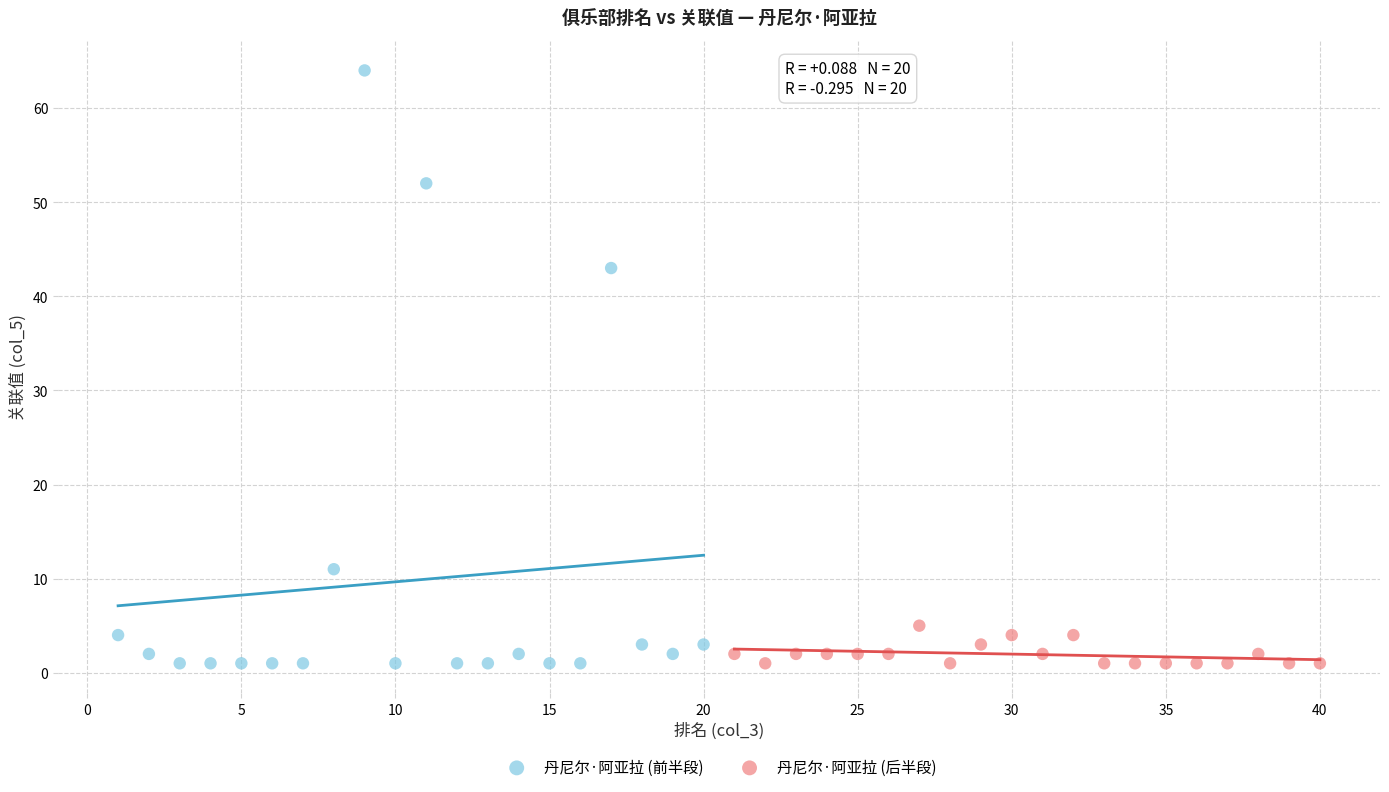

Which series has the widest spread of Y values?

丹尼尔·阿亚拉 (前半段)